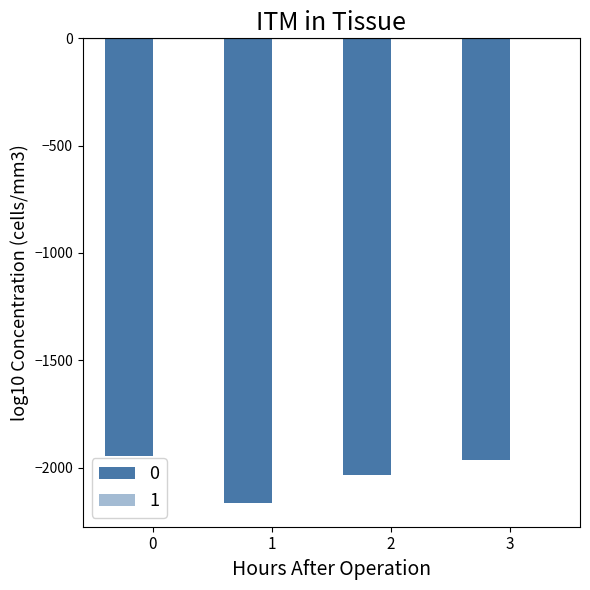

Rank the series by their average value, from highest to lowest.

1, 0